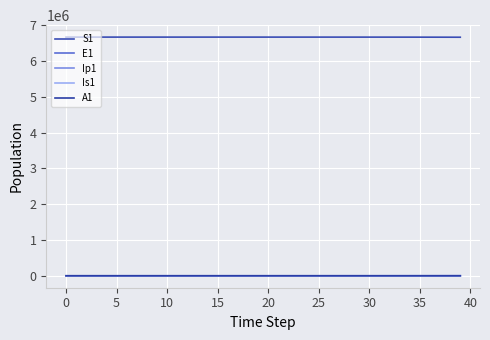

Reading left to right, list all the values displayed in this chart.

S1: 6671082.0	6671081.6	6671081.3	6671081.0	6671080.5	6671080.0	6671079.4	6671078.6	6671077.7	6671076.5	6671075.0	6671073.2	6671071.0	6671068.3	6671065.0	6671060.8	6671055.7	6671049.3	6671041.5	6671031.9	6671020.0	6671005.2	6670987.1	6670964.7	6670937.0	6670902.8	6670860.6	6670808.5	6670744.2	6670664.8	6670566.8	6670445.8	6670296.4	6670111.9	6669884.2	6669603.1	6669256.1	6668827.7	6668298.9	6667646.1
E1: 0.0	0.3	0.5	0.7	0.9	1.1	1.4	1.8	2.2	2.7	3.3	4.1	5.1	6.2	7.7	9.5	11.8	14.5	17.9	22.1	27.3	33.7	41.6	51.4	63.4	78.3	96.7	119.4	147.4	182.0	224.6	277.3	342.4	422.7	521.8	644.2	795.3	981.8	1212.0	1496.2
Ip1: 0.0	0.0	0.1	0.1	0.1	0.2	0.2	0.3	0.3	0.4	0.5	0.6	0.8	1.0	1.2	1.5	1.8	2.3	2.8	3.4	4.3	5.2	6.5	8.0	9.9	12.2	15.1	18.6	22.9	28.3	35.0	43.2	53.3	65.8	81.3	100.3	123.8	152.9	188.7	233.0
Is1: 1.0	0.8	0.7	0.6	0.6	0.6	0.7	0.8	0.9	1.0	1.3	1.5	1.9	2.3	2.8	3.4	4.2	5.2	6.5	8.0	9.8	12.1	15.0	18.5	22.8	28.2	34.8	42.9	53.0	65.4	80.8	99.7	123.1	152.0	187.7	231.7	286.1	353.1	436.0	538.2
A1: 0.0	0.0	0.0	0.1	0.1	0.2	0.2	0.3	0.4	0.5	0.6	0.8	1.0	1.2	1.5	1.9	2.3	2.8	3.5	4.3	5.3	6.6	8.1	10.1	12.4	15.3	18.9	23.4	28.8	35.6	43.9	54.3	67.0	82.7	102.1	126.0	155.6	192.1	237.1	292.8